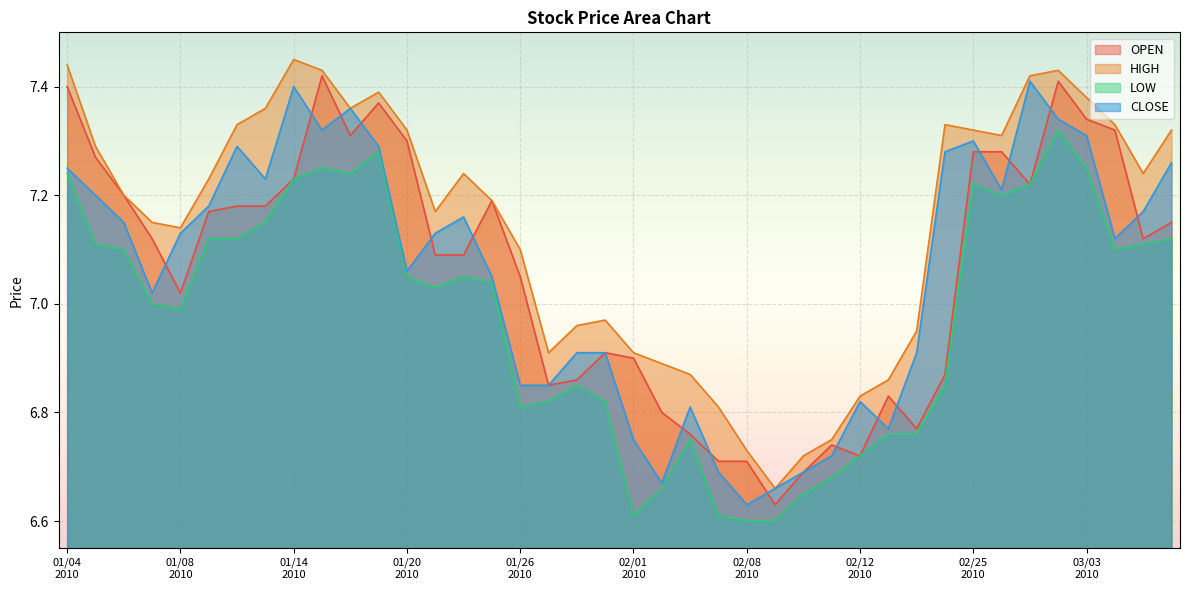

What is the total value across all series at 20100210?

26.8